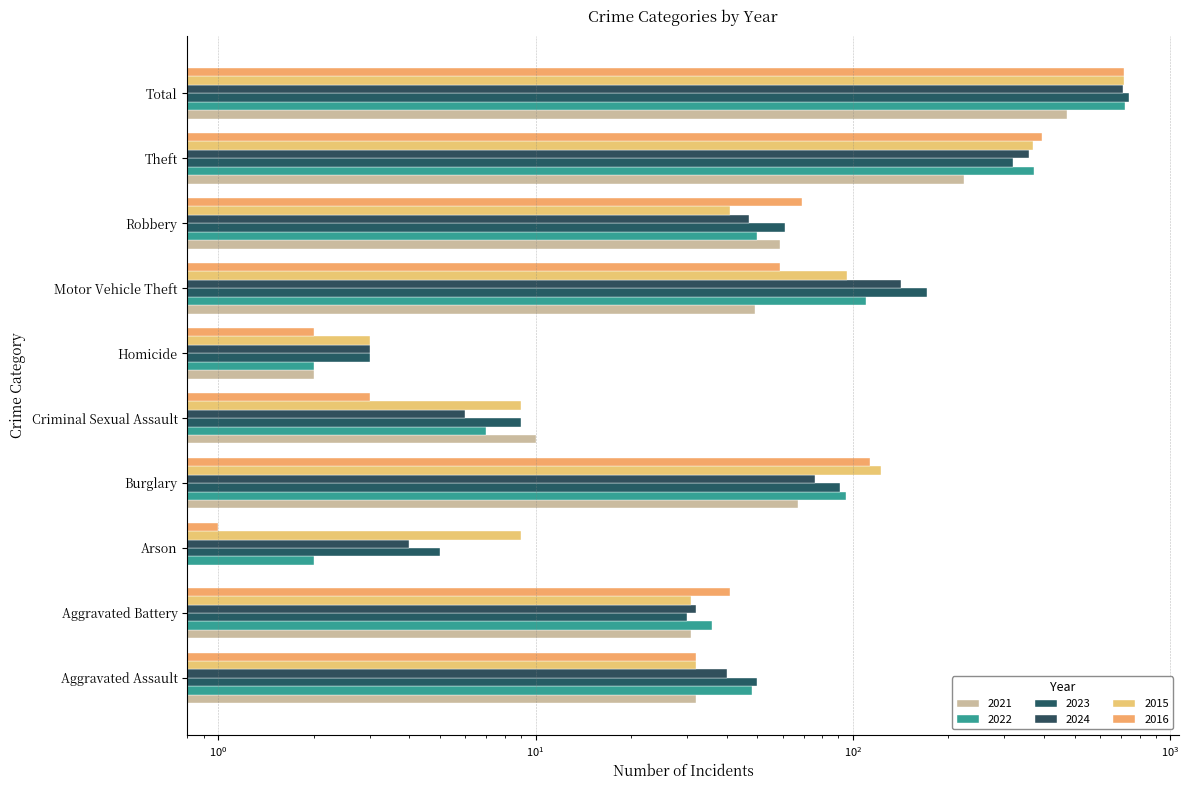

What is the label of the 3rd bar from the right?

Robbery